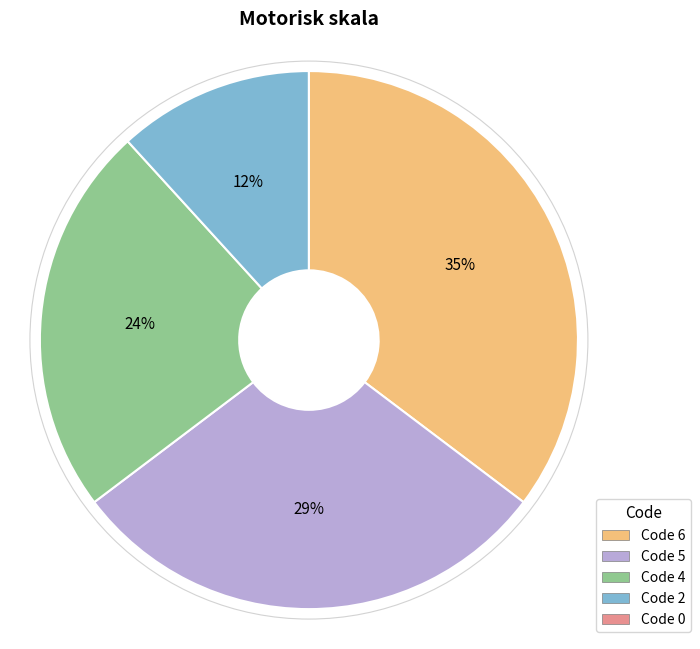

Is there any slice that represents more than half of the pie?

No